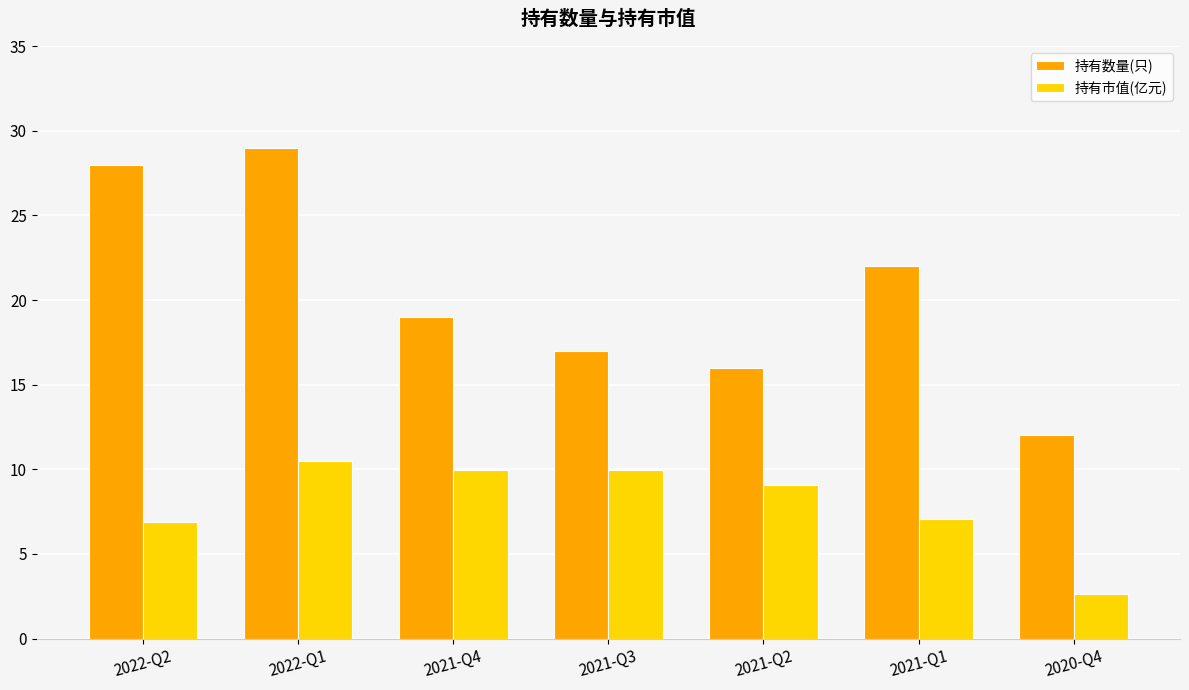

How many bars are there in each group?

2